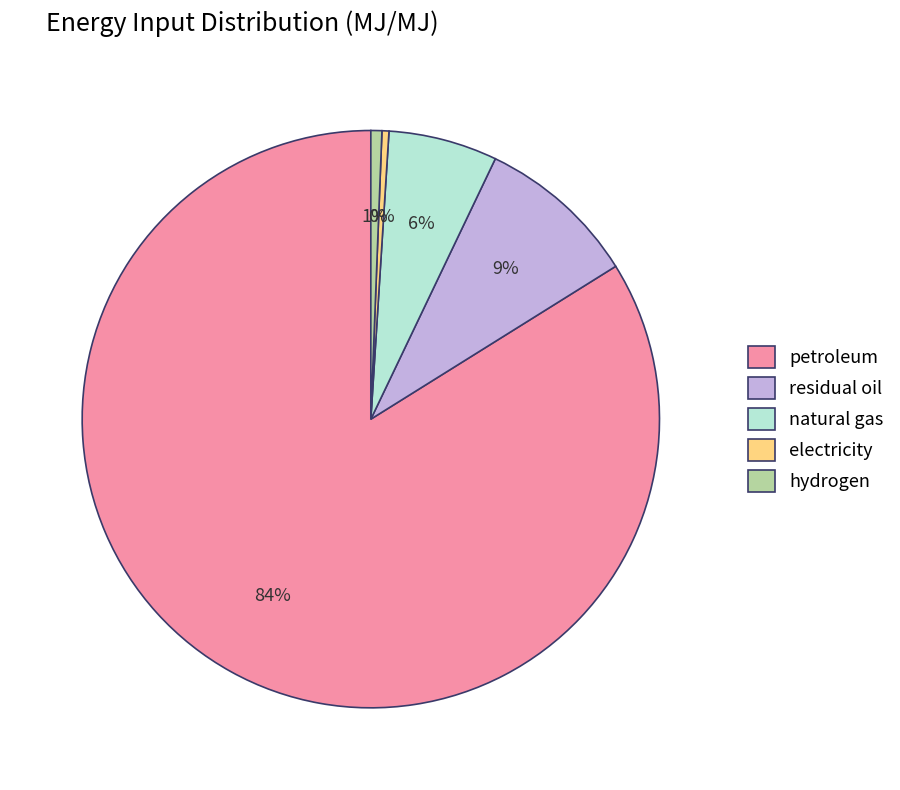

Is it true that natural gas is 6% of the pie?

True